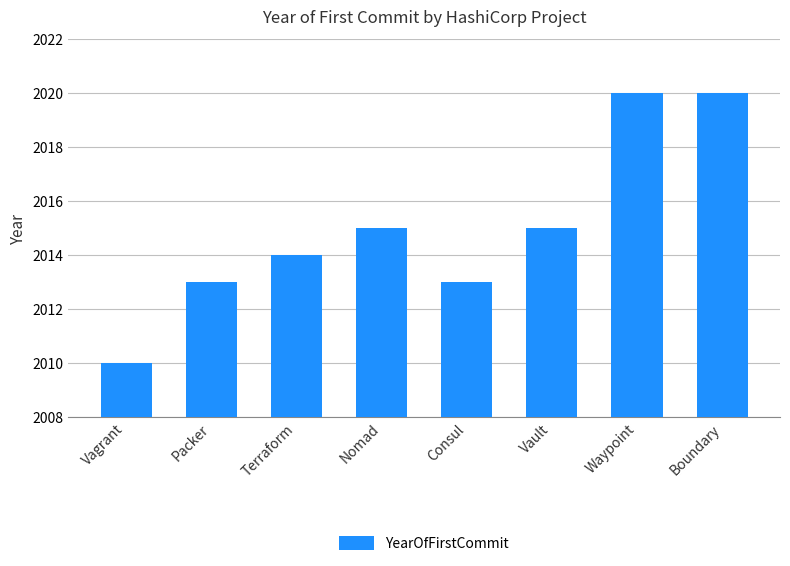

What is the ratio of the value at Boundary to the value at Vagrant?

1.0